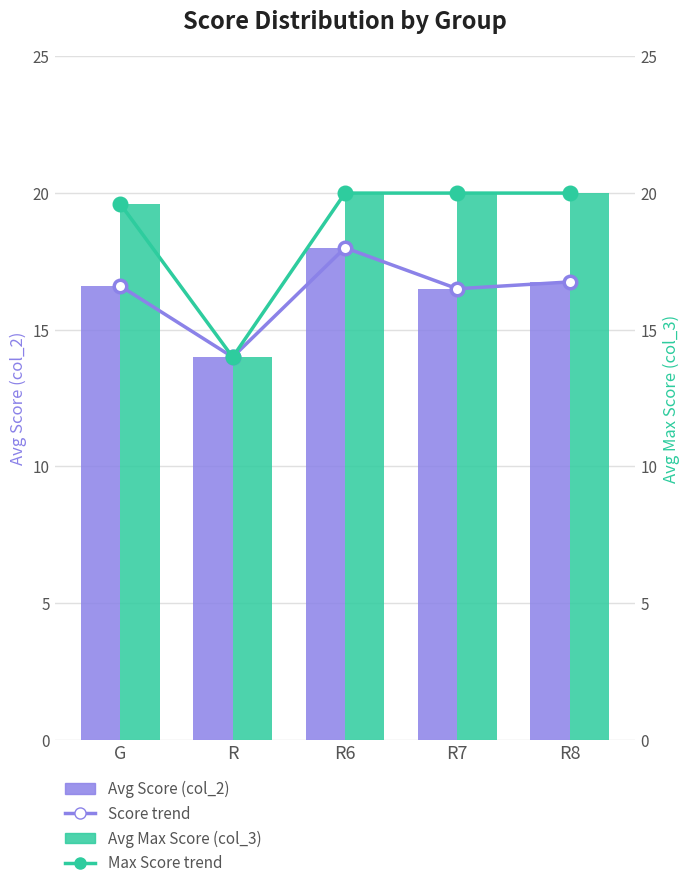

Reading right to left, list all the values displayed in this chart.

Avg Score (col_2): R8=16.8	R7=16.5	R6=18.0	R=14.0	G=16.6
Avg Max Score (col_3): R8=20.0	R7=20.0	R6=20.0	R=14.0	G=19.6
Avg Score (col_2) trend: R8=16.8	R7=16.5	R6=18.0	R=14.0	G=16.6
Avg Max Score (col_3) trend: R8=20.0	R7=20.0	R6=20.0	R=14.0	G=19.6